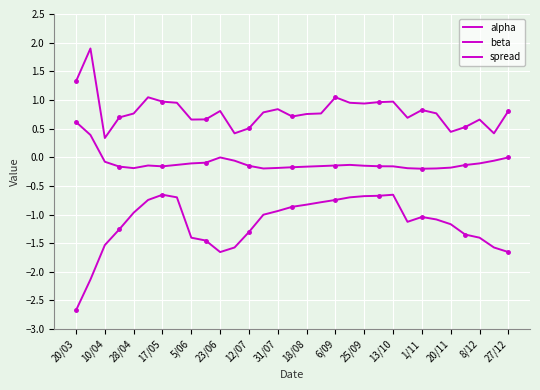

What is the lowest value of the beta series?

-2.7